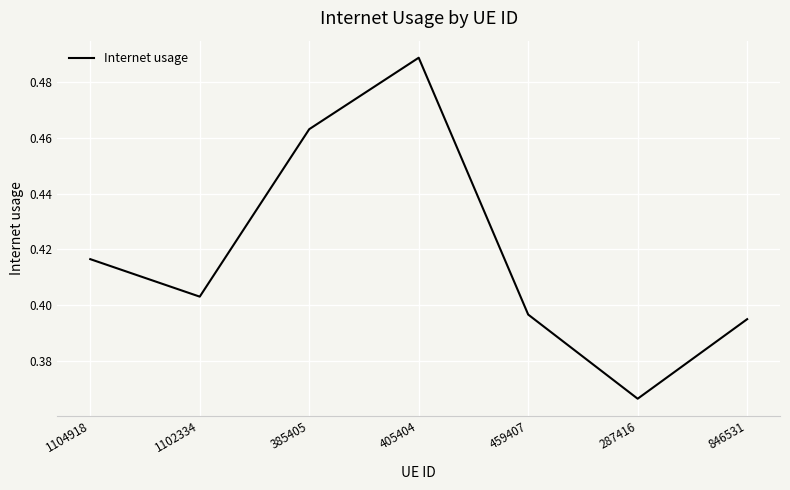

List the labels in order of value, largest first.

405404, 385405, 1104918, 1102334, 459407, 846531, 287416